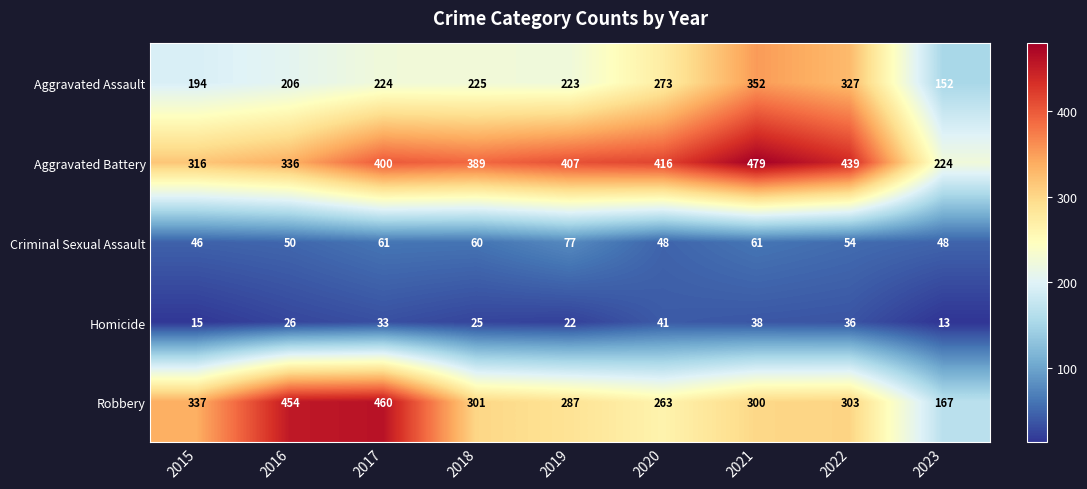

What is the approximate value of Robbery at 2015, to the nearest 50?

350